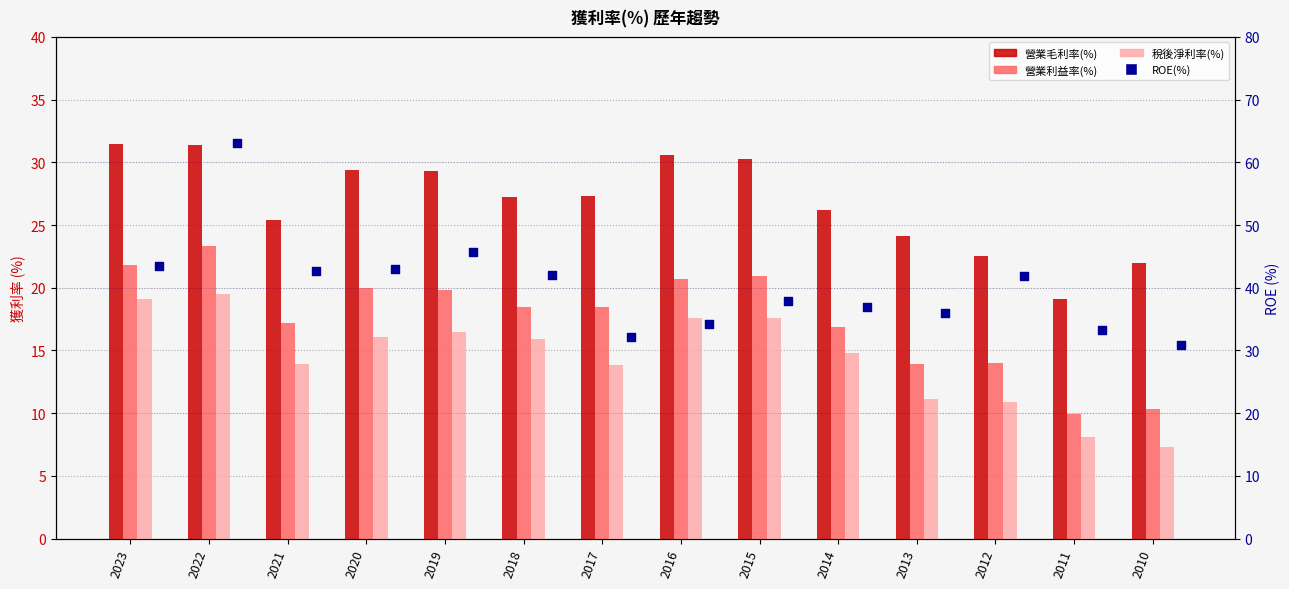

Which series reaches the minimum Y coordinate?

稅後淨利率(%)